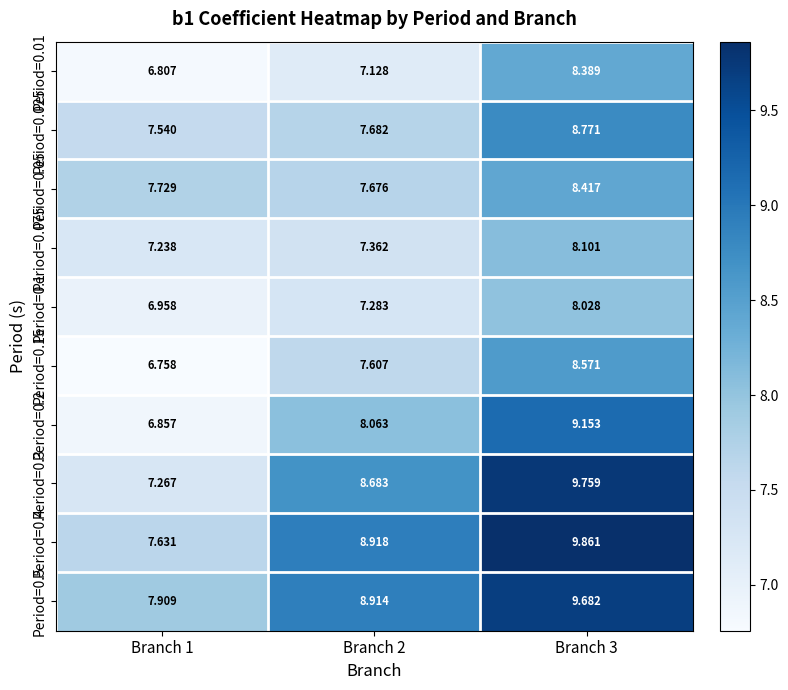

At which category is the sum across all series the highest?

Branch 3